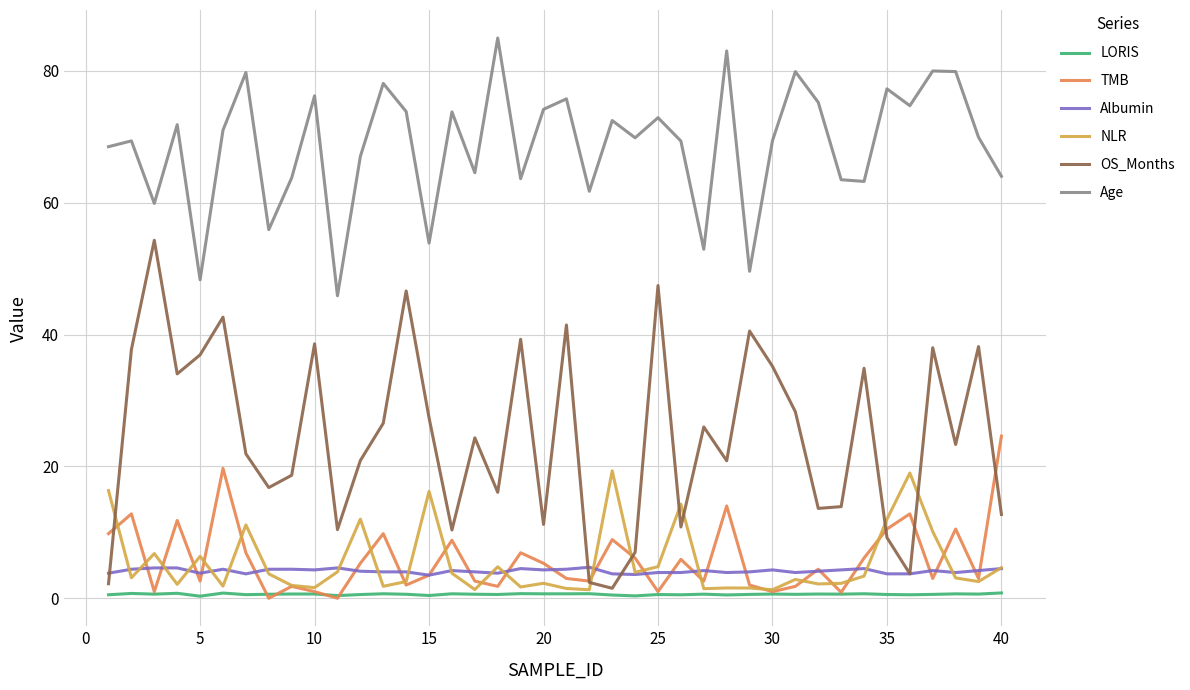

Which series has the widest spread of values?

OS_Months